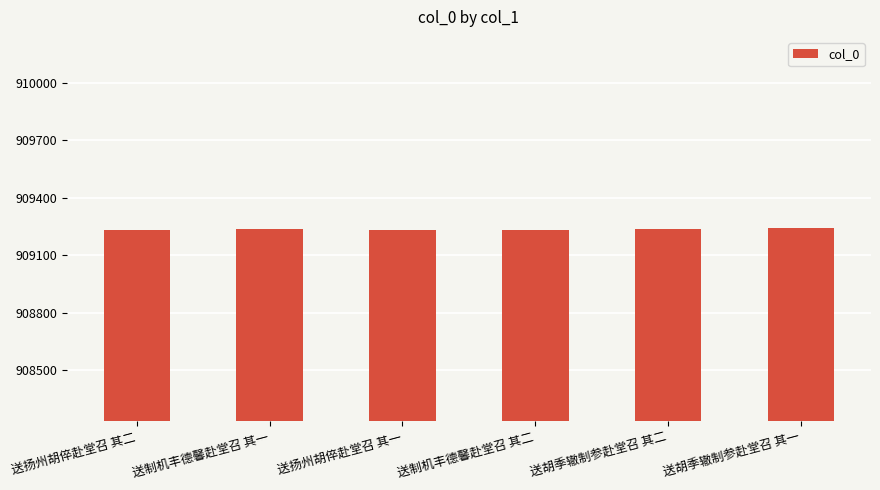

What is the change in value from 送扬州胡倅赴堂召 其一 to 送胡季辙制参赴堂召 其一?

+7